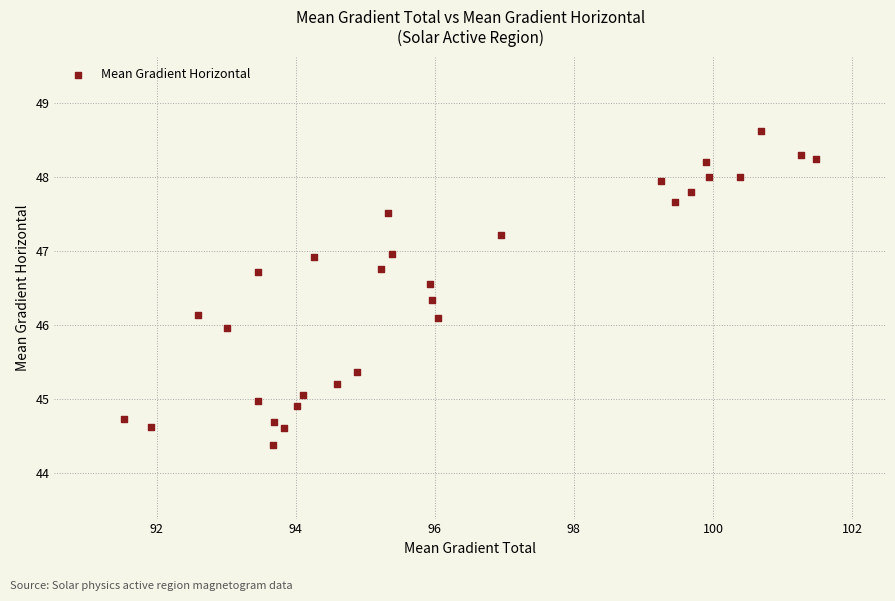

What is the range of X values (max minus min)?

10.0